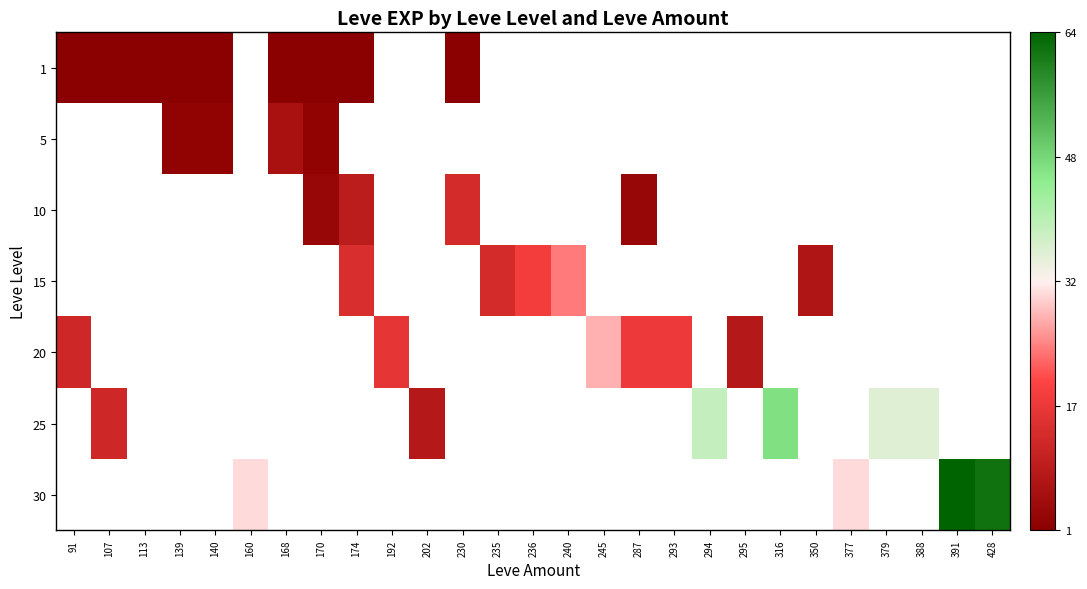

True or false: 30 has a value of 62.0 at 428.

True